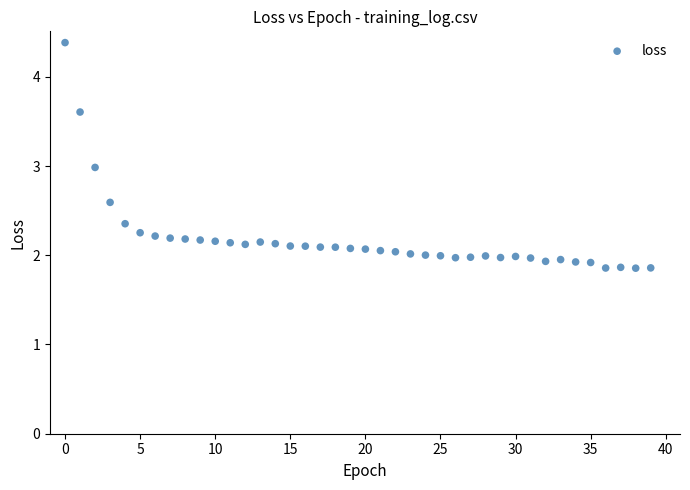

What is the range of Y values (max minus min)?

2.5